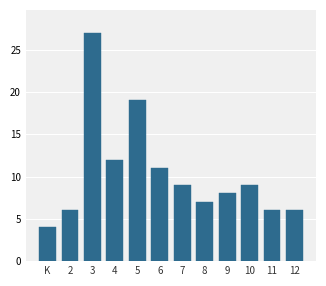

Reading left to right, transcribe all the data shown in this chart.

K=4	2=6	3=27	4=12	5=19	6=11	7=9	8=7	9=8	10=9	11=6	12=6